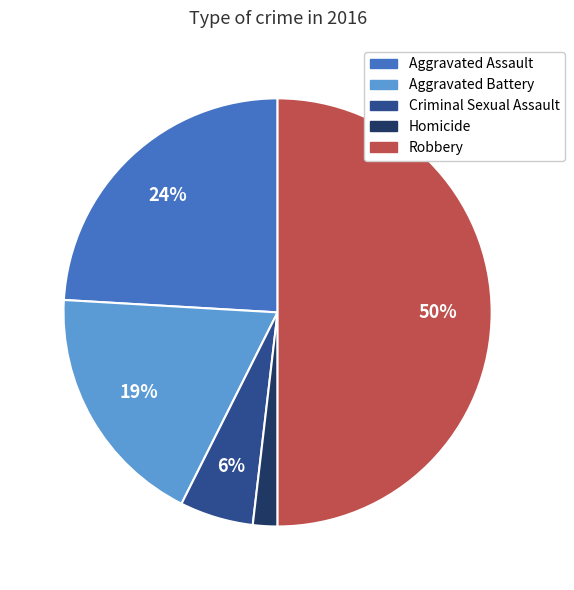

Which slice is the largest?

Robbery